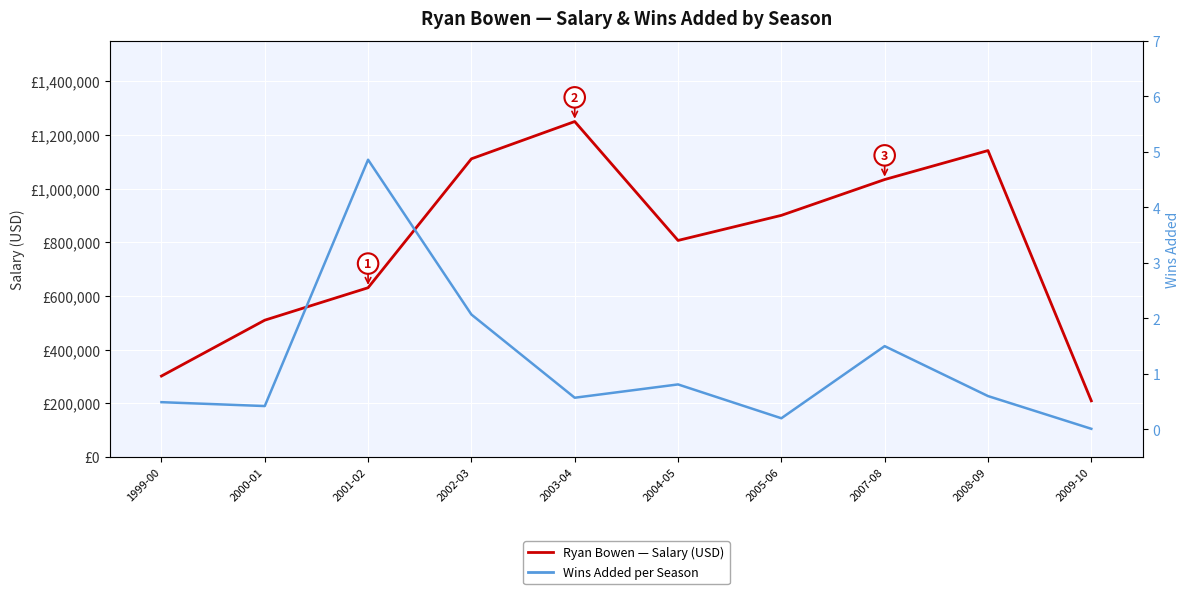

Is it true that Salary equals 1141838.0 at 2008-09?

True